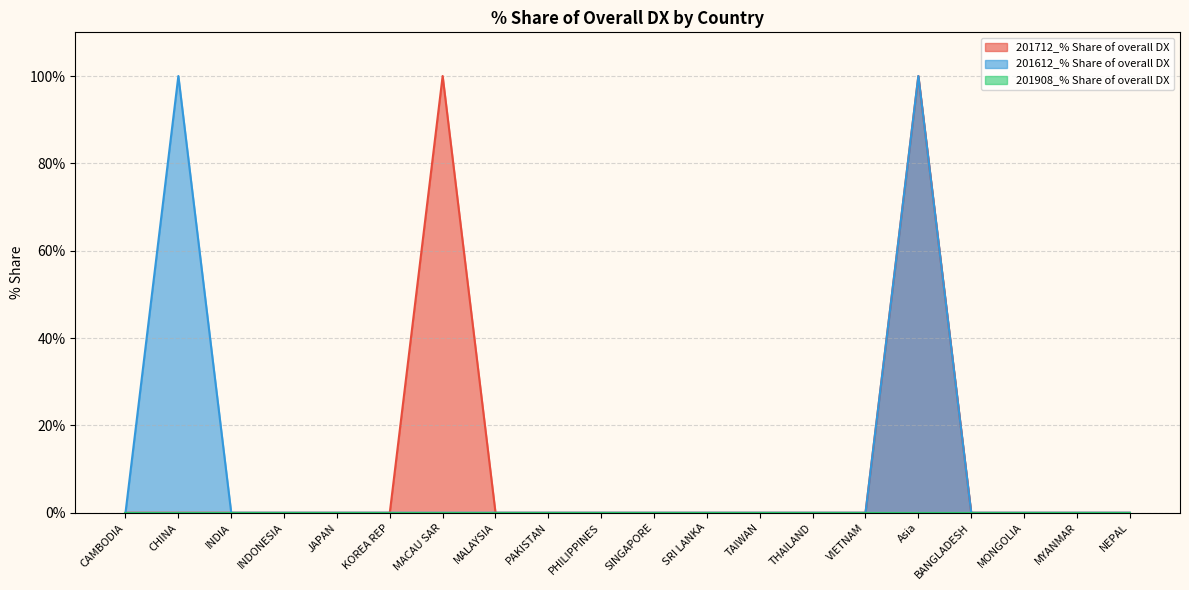

How many data points does each series have?

20